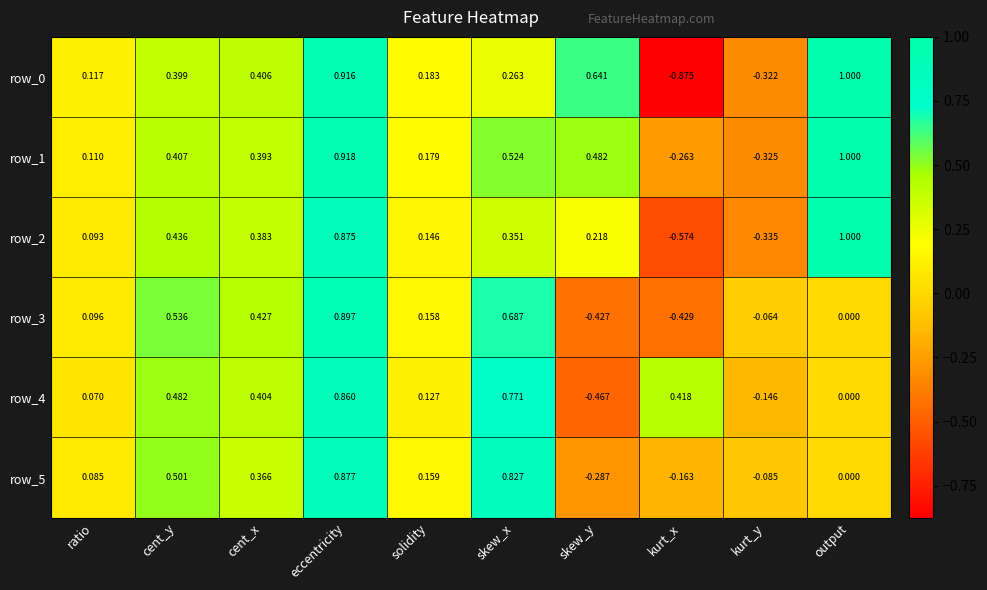

How many data points in row_2 are less than 0?

2